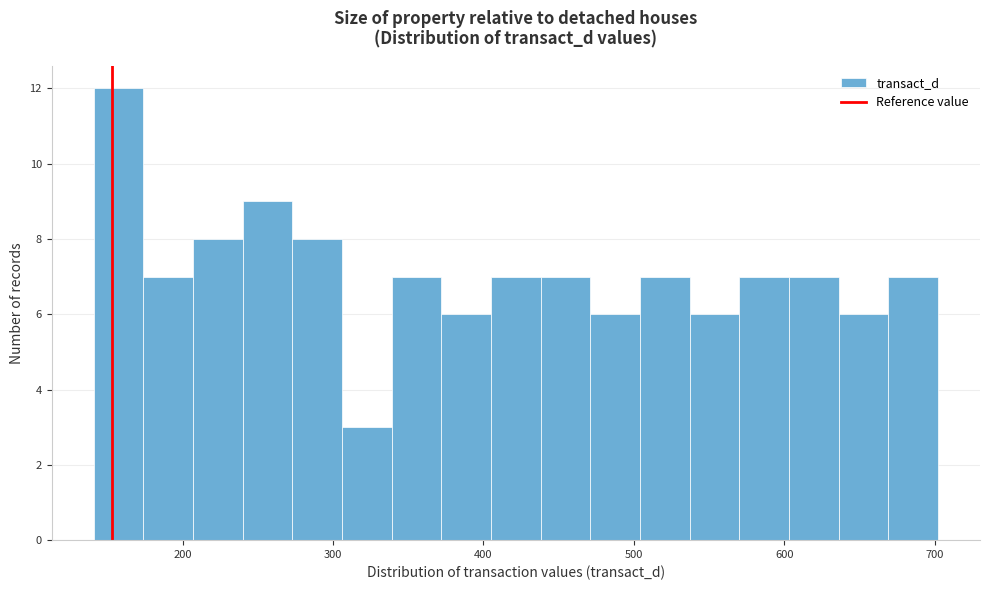

Read against the x-axis, roughly where is the centre of the tallest bar?

160